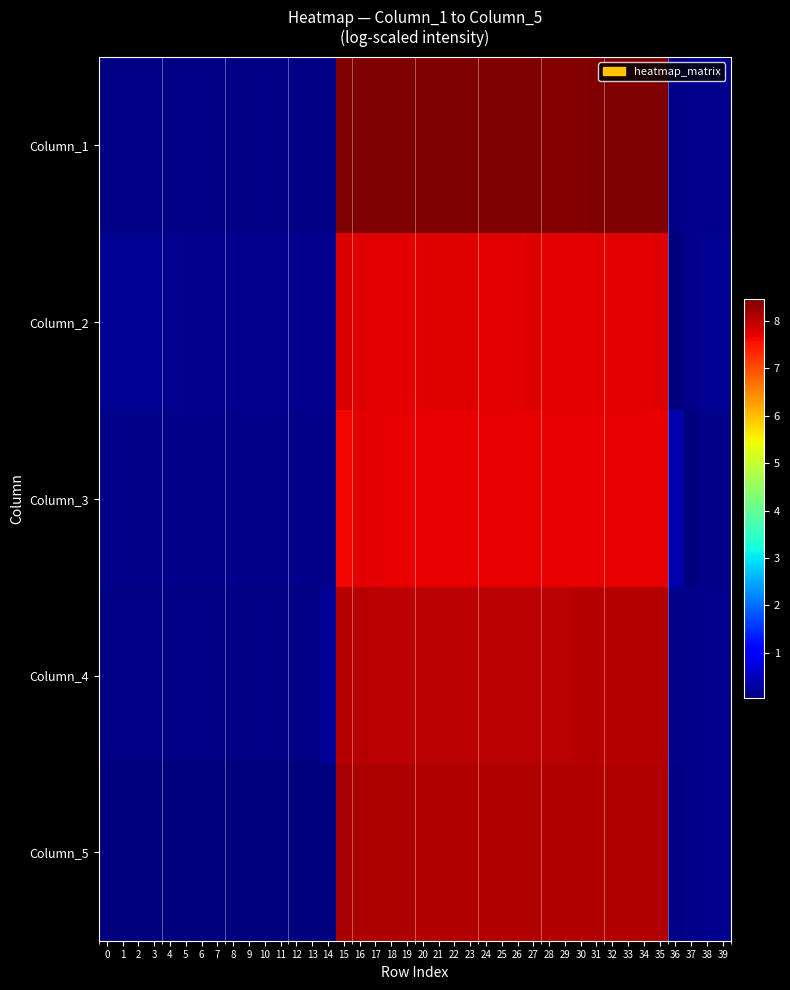

Reading left to right, transcribe all the data shown in this chart.

Column_1: 0=0.1	1=0.1	2=0.1	3=0.1	4=0.1	5=0.1	6=0.1	7=0.1	8=0.1	9=0.1	10=0.1	11=0.1	12=0.1	13=0.1	14=0.1	15=8.5	16=8.4	17=8.4	18=8.4	19=8.4	20=8.4	21=8.4	22=8.4	23=8.4	24=8.4	25=8.4	26=8.4	27=8.4	28=8.4	29=8.4	30=8.4	31=8.4	32=8.4	33=8.4	34=8.4	35=8.4	36=0.1	37=0.1	38=0.1	39=0.1
Column_2: 0=0.2	1=0.2	2=0.2	3=0.2	4=0.2	5=0.2	6=0.2	7=0.2	8=0.2	9=0.2	10=0.2	11=0.2	12=0.2	13=0.2	14=0.2	15=7.8	16=7.7	17=7.7	18=7.7	19=7.7	20=7.7	21=7.7	22=7.7	23=7.7	24=7.7	25=7.7	26=7.7	27=7.7	28=7.7	29=7.7	30=7.7	31=7.7	32=7.7	33=7.7	34=7.7	35=7.7	36=0.0	37=0.1	38=0.2	39=0.2
Column_3: 0=0.1	1=0.1	2=0.1	3=0.1	4=0.1	5=0.1	6=0.1	7=0.1	8=0.1	9=0.1	10=0.1	11=0.1	12=0.1	13=0.1	14=0.1	15=7.6	16=7.7	17=7.7	18=7.7	19=7.7	20=7.7	21=7.7	22=7.7	23=7.7	24=7.7	25=7.7	26=7.7	27=7.7	28=7.7	29=7.7	30=7.7	31=7.7	32=7.7	33=7.7	34=7.7	35=7.7	36=0.4	37=0.1	38=0.1	39=0.1
Column_4: 0=0.1	1=0.1	2=0.1	3=0.1	4=0.1	5=0.1	6=0.1	7=0.1	8=0.1	9=0.1	10=0.1	11=0.1	12=0.1	13=0.1	14=0.2	15=8.1	16=8.0	17=8.0	18=8.0	19=8.0	20=8.0	21=8.0	22=8.0	23=8.0	24=8.0	25=8.0	26=8.0	27=8.0	28=8.0	29=8.0	30=8.0	31=8.0	32=8.0	33=8.0	34=8.0	35=8.0	36=0.1	37=0.1	38=0.1	39=0.2
Column_5: 0=0.0	1=0.0	2=0.0	3=0.0	4=0.0	5=0.0	6=0.0	7=0.0	8=0.0	9=0.0	10=0.0	11=0.0	12=0.0	13=0.0	14=0.0	15=8.1	16=8.1	17=8.1	18=8.1	19=8.1	20=8.1	21=8.1	22=8.1	23=8.1	24=8.1	25=8.1	26=8.1	27=8.1	28=8.1	29=8.1	30=8.1	31=8.1	32=8.1	33=8.1	34=8.1	35=8.1	36=0.1	37=0.1	38=0.1	39=0.2